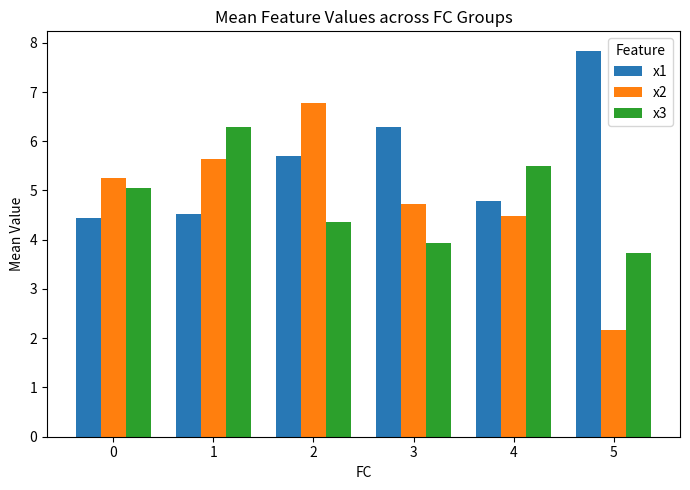

List the labels in order of x1 value, smallest first.

0, 1, 4, 2, 3, 5